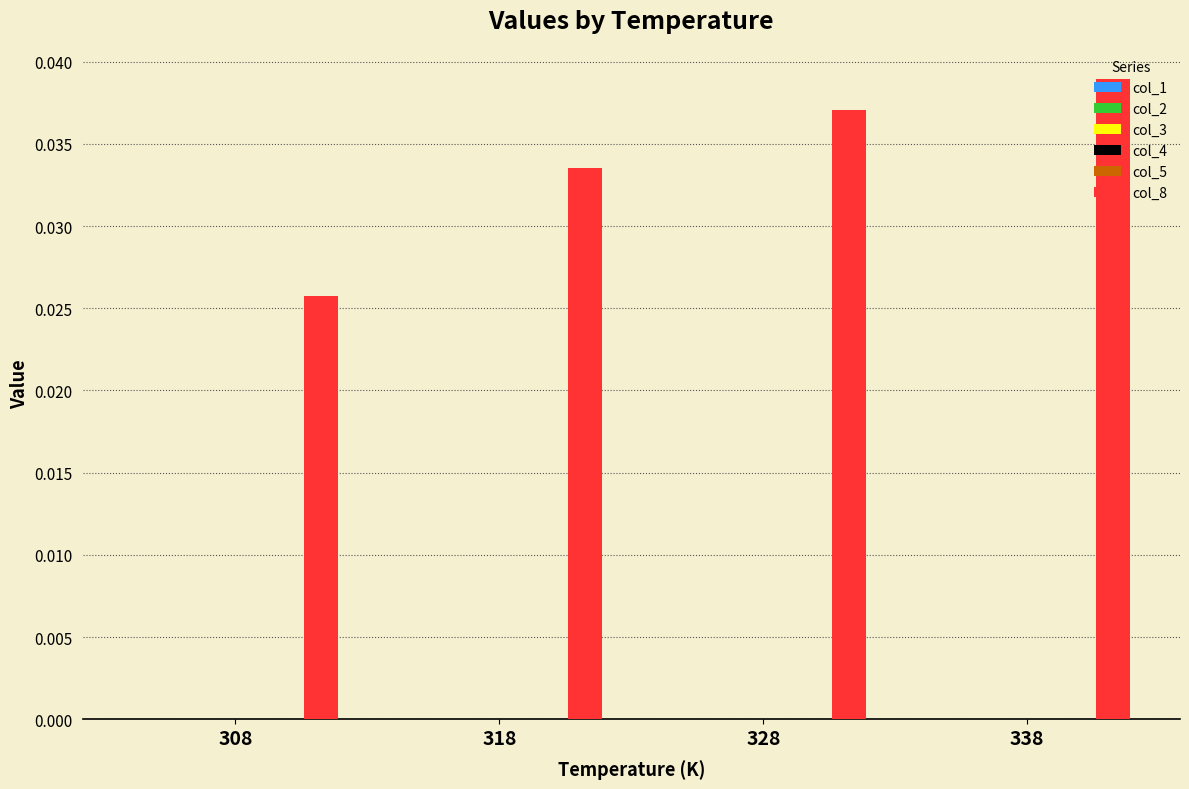

Between 328 and 338, which series saw the biggest shift?

col_8